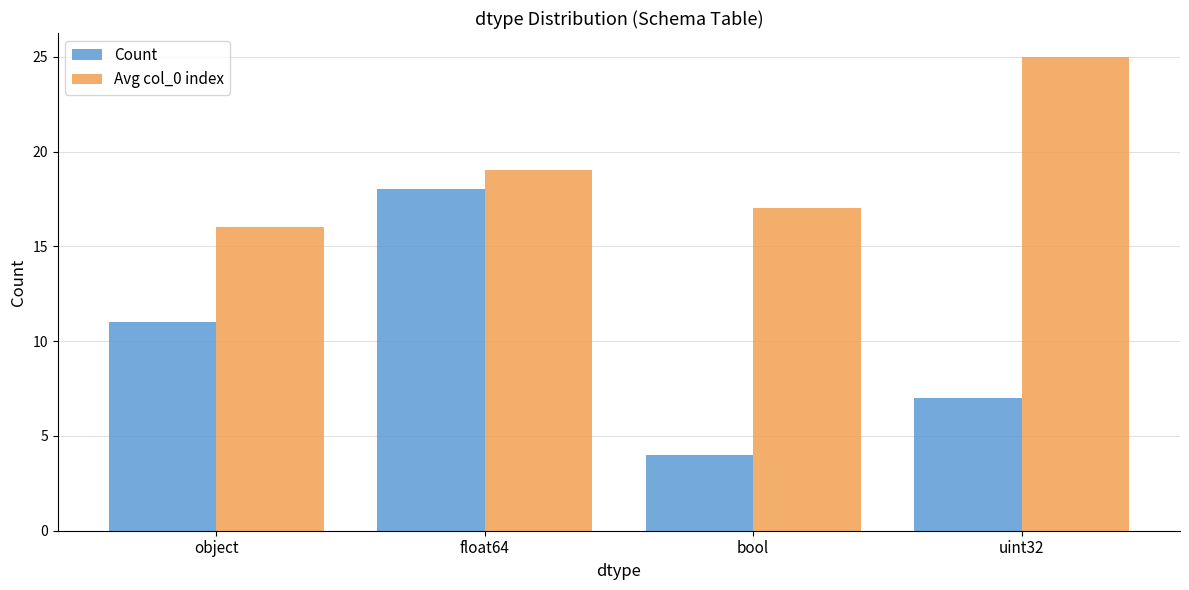

What are all the series names shown in the legend?

Count, Avg col_0 index